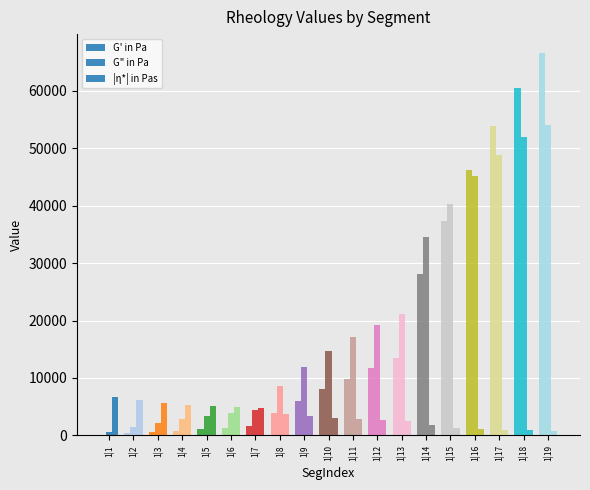

Are the bars grouped side by side (vs. stacked)?

Yes